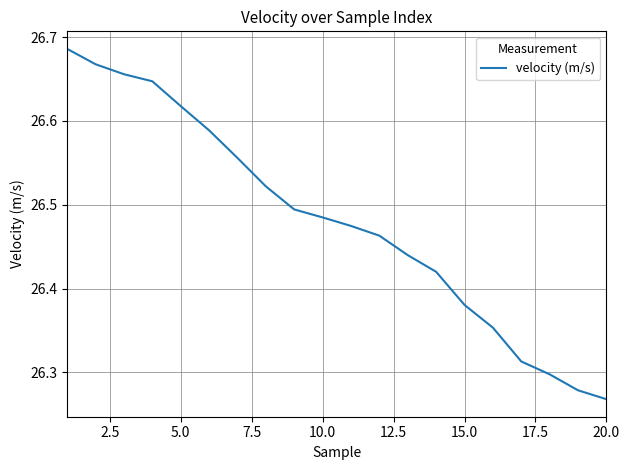

What is the difference between the maximum and minimum values?

0.4